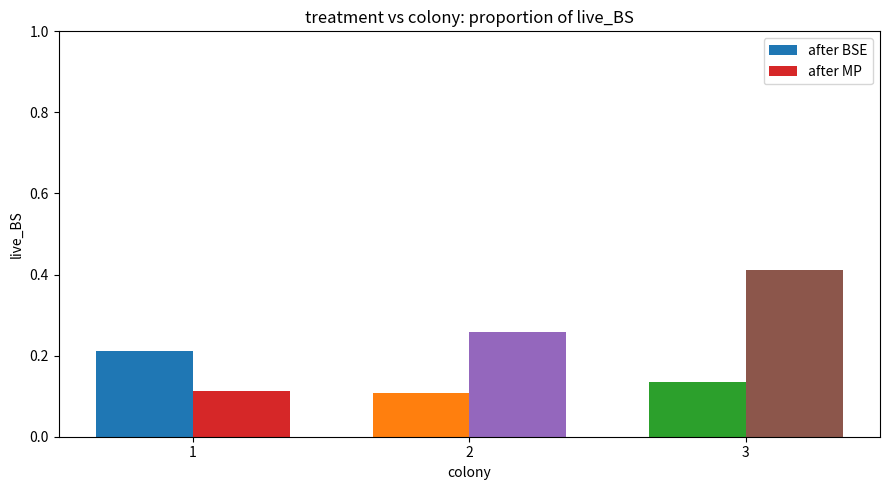

Which series has the widest spread of values?

after MP